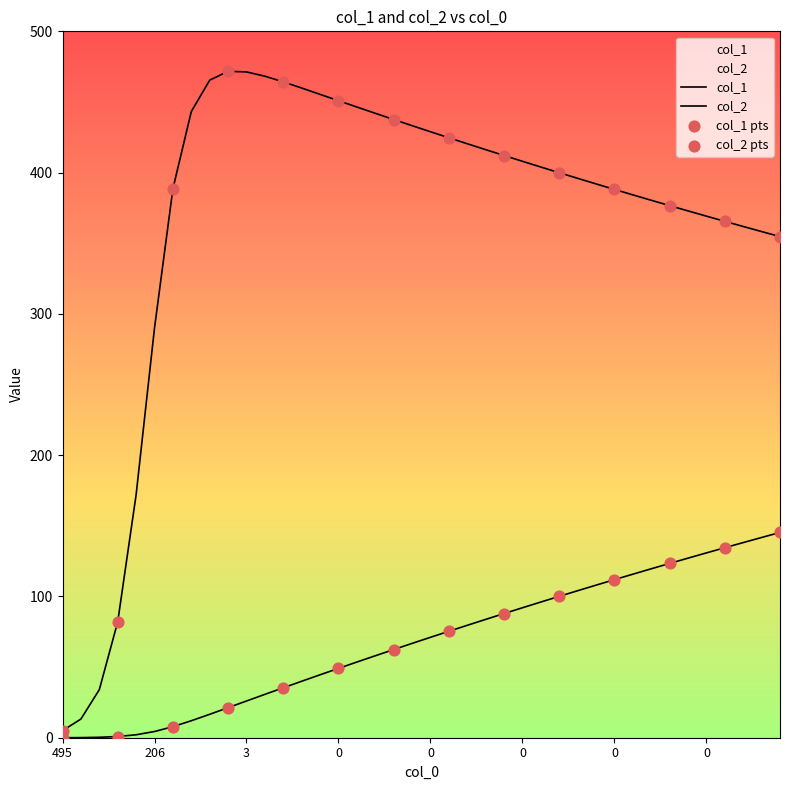

Which series contains the highest Y value?

col_1